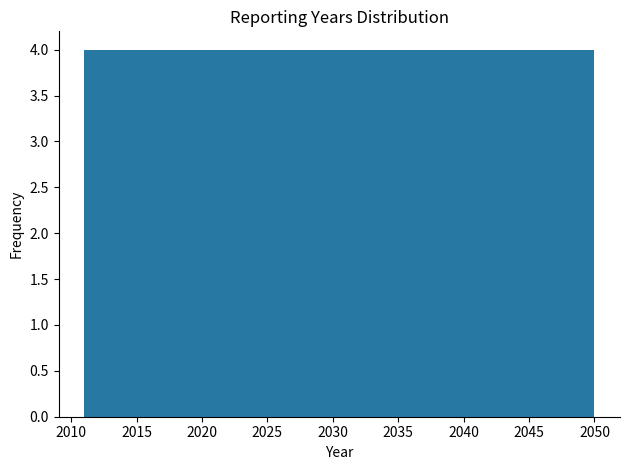

Reading left to right, list every bar in this chart as the range it spans on the x-axis followed by its height. Neither the bar edges nor the heights are printed on the chart, so give them approximately, as read against the axes.

2011.0 to 2014.9: 4
2014.9 to 2018.8: 4
2018.8 to 2022.7: 4
2022.7 to 2026.6: 4
2026.6 to 2030.5: 4
2030.5 to 2034.4: 4
2034.4 to 2038.3: 4
2038.3 to 2042.2: 4
2042.2 to 2046.1: 4
2046.1 to 2050.0: 4